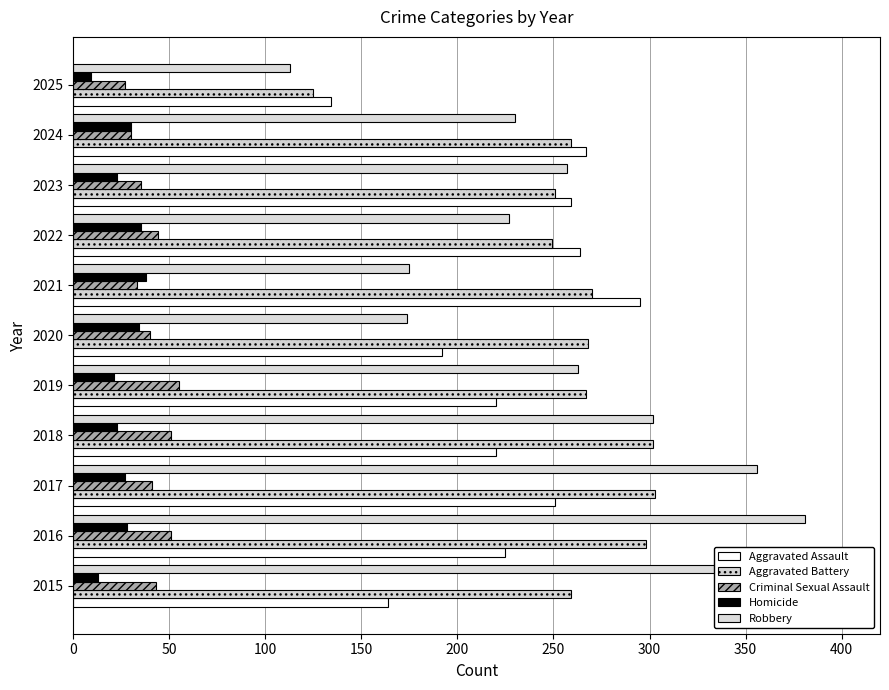

Which series has the largest range (max minus min)?

Robbery